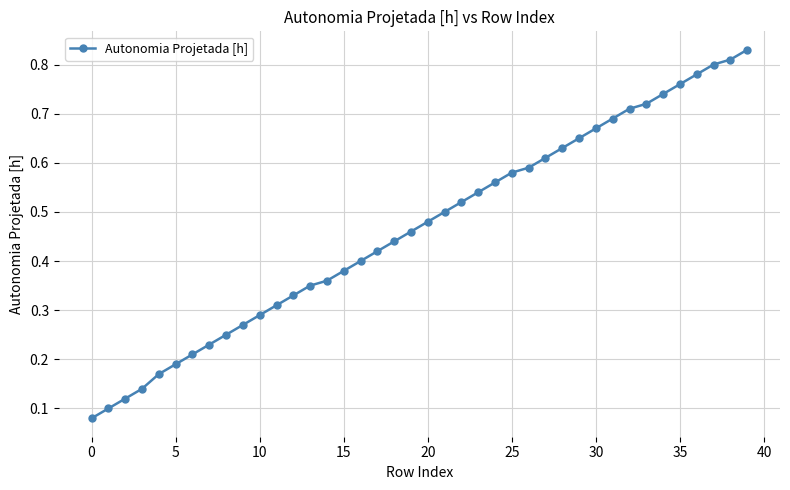

How many values are between 0 and 1?

40